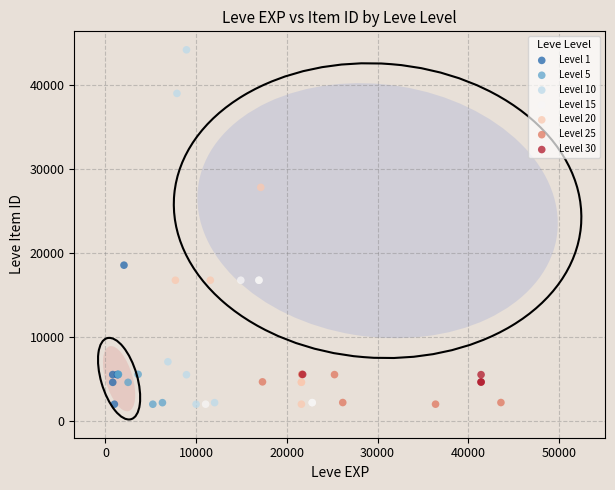

Which series reaches the maximum Y coordinate?

Level 10